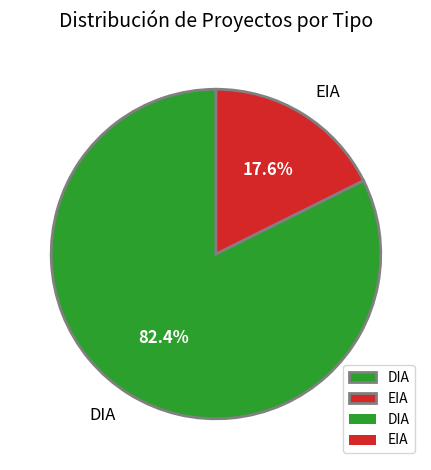

To the nearest percent, what is the difference between the largest and smallest slice percentages?

65%